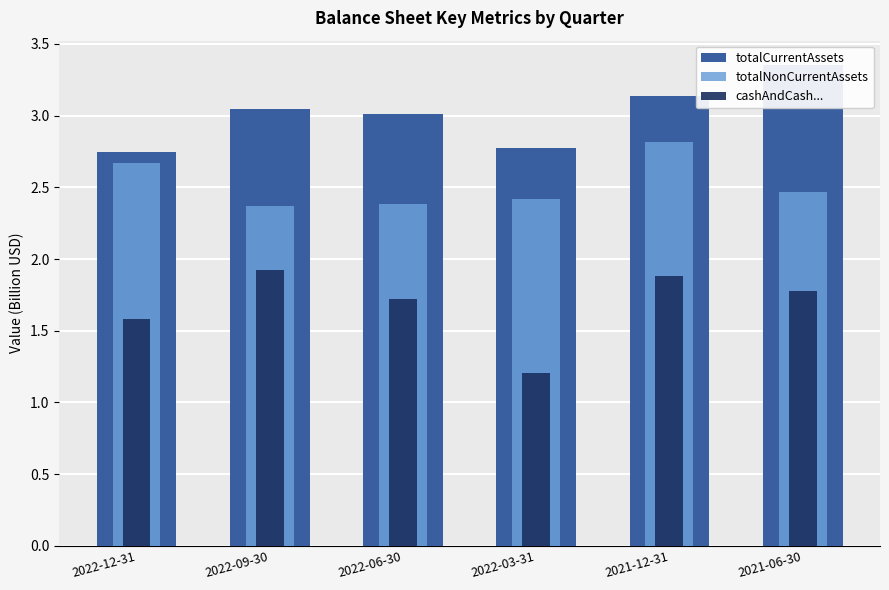

Which category has the lowest value across all series?

2022-03-31